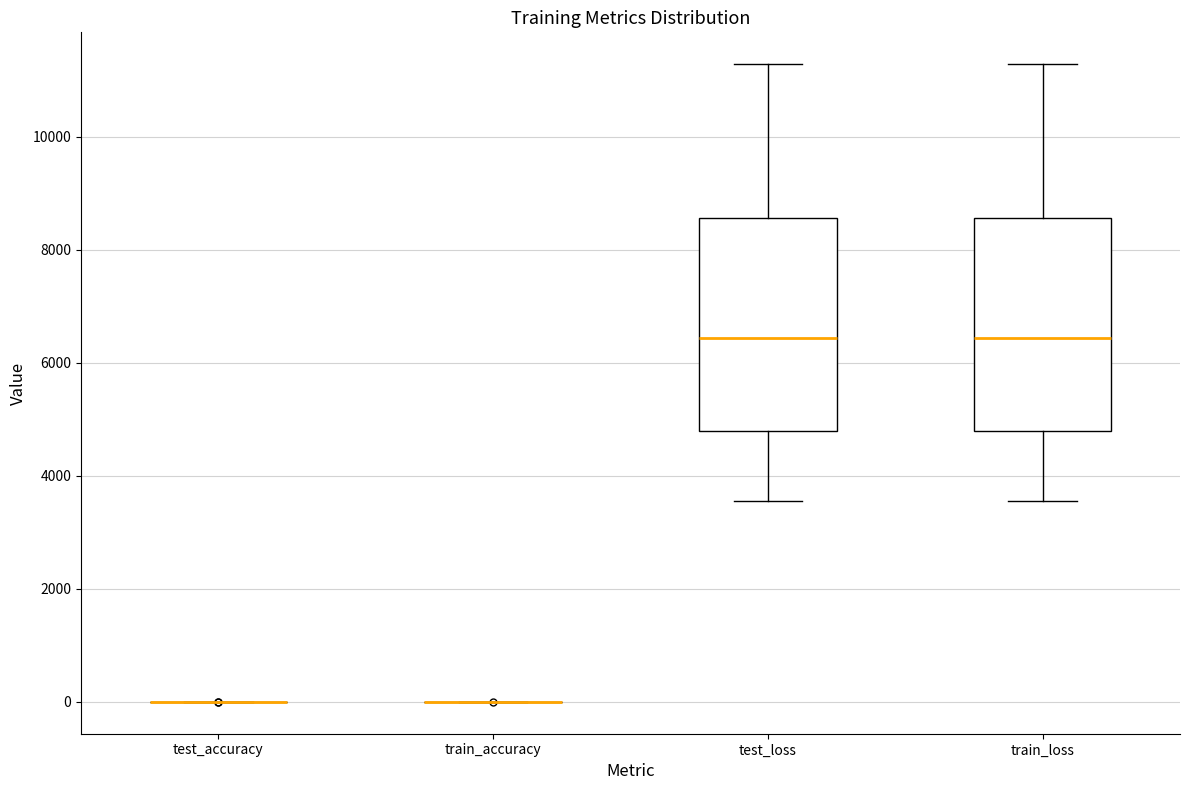

Reading left to right, transcribe this box plot: for each box, give where its median line is, the range the box spans, and where its two whiskers end, as read against the y-axis. The values are not printed on the chart, so give them approximately, as read against the axis.

test_accuracy: box collapsed to a line at 0, whiskers 0 to 0
train_accuracy: box collapsed to a line at 0, whiskers 0 to 0
test_loss: median 6400, box 4800 to 8600, whiskers 3600 to 11200
train_loss: median 6400, box 4800 to 8600, whiskers 3600 to 11200